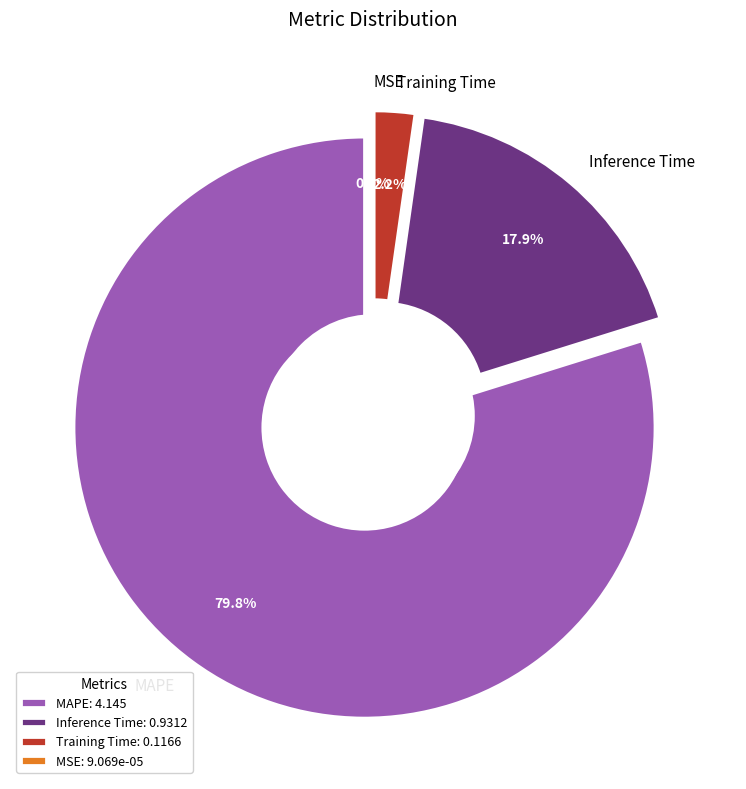

Does MAPE represent more than half of the total?

Yes